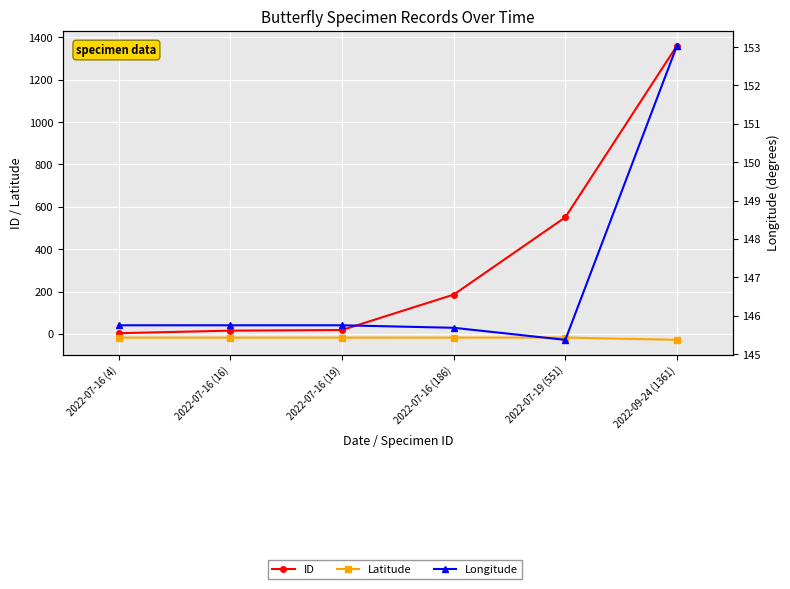

True or false: ID and Latitude cross at least once.

False